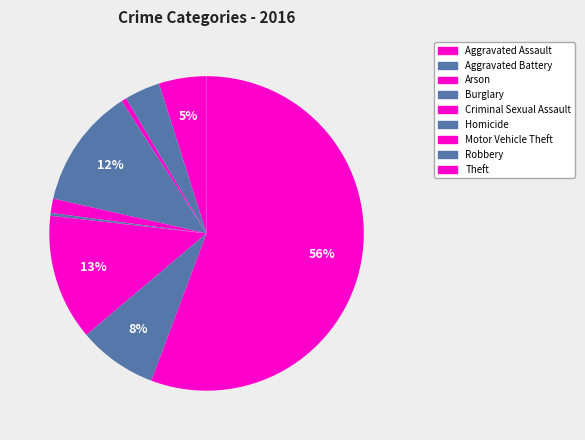

Which slice is the smallest?

Homicide